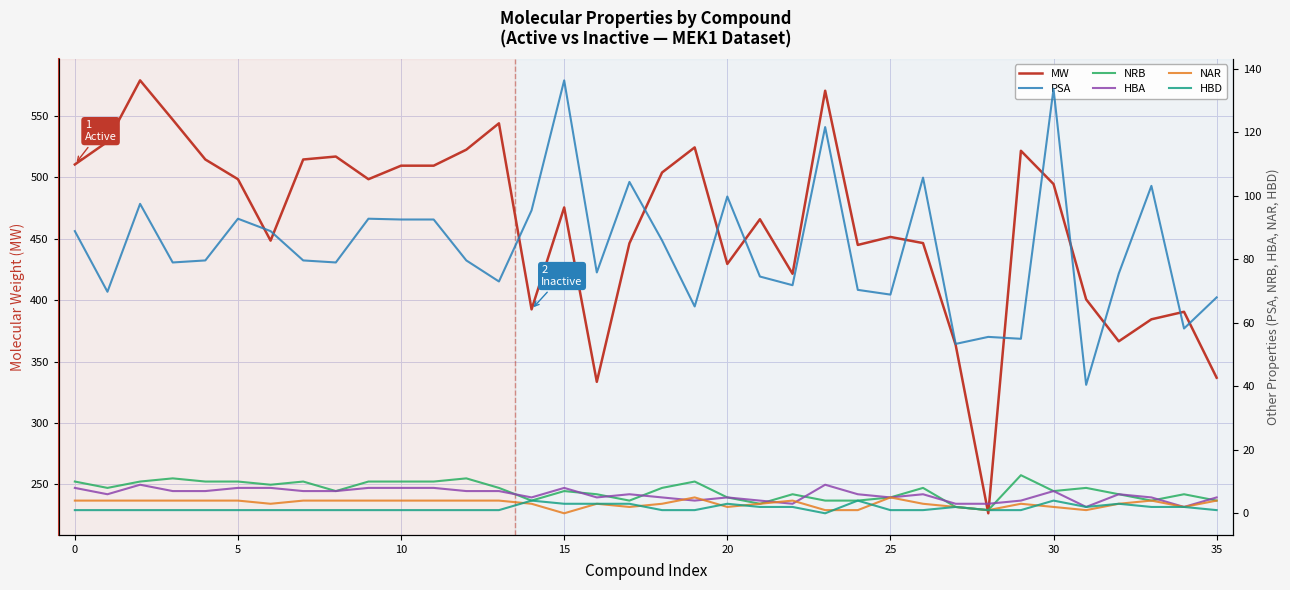

What is the difference between the highest and lowest values at 19?

523.5